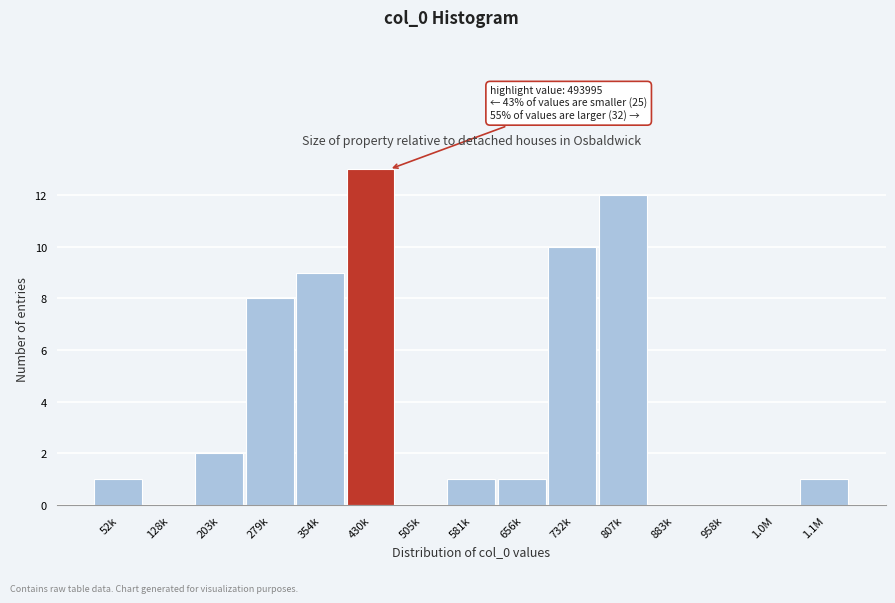

Reading left to right, what are all the values shown in this chart?

52k=1	128k=0	203k=2	279k=8	354k=9	430k=13	505k=0	581k=1	656k=1	732k=10	807k=12	883k=0	958k=0	1.0M=0	1.1M=1